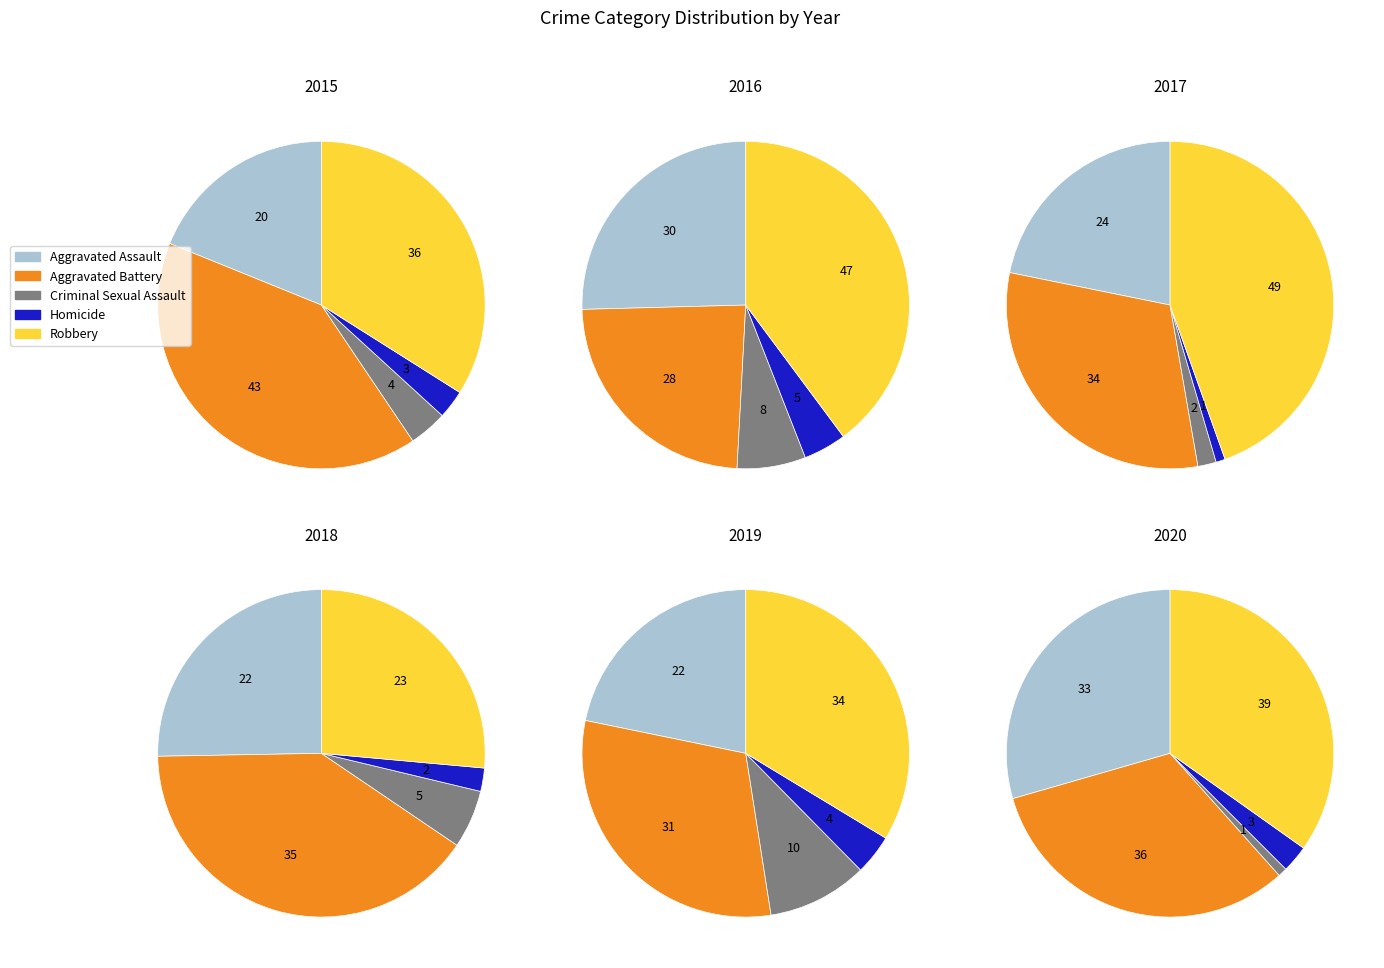

What is the difference between the highest and lowest values at Homicide?

4